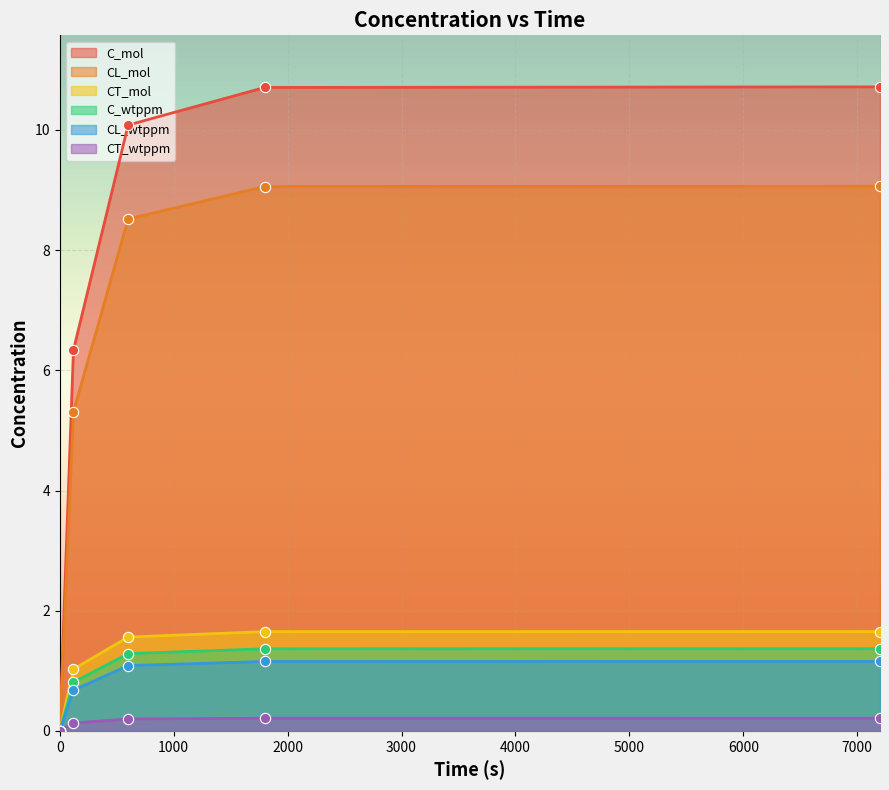

Which series contains the lowest Y value?

C_mol